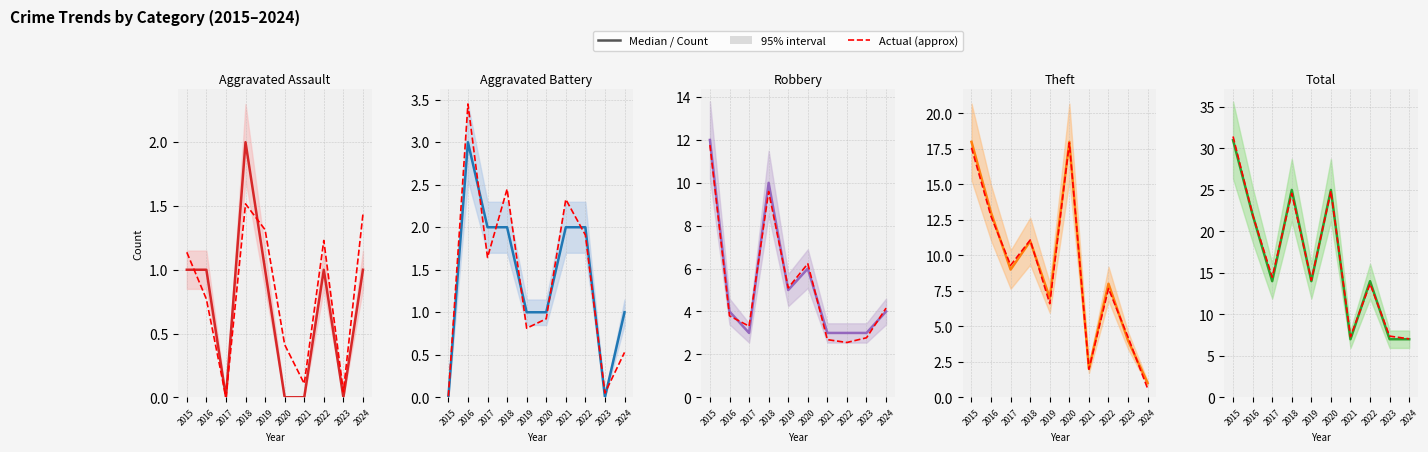

Is it true that Theft equals 17 at 2018?

False